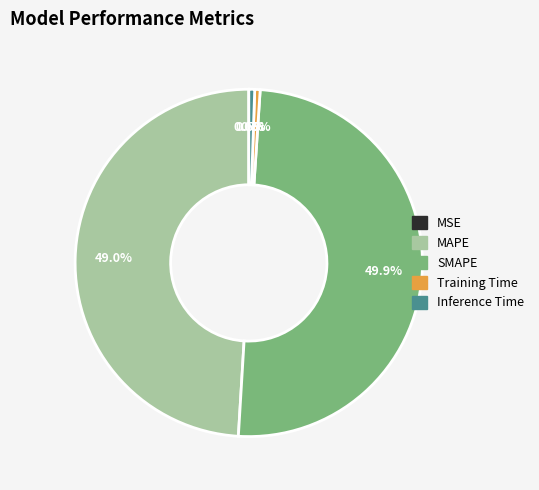

Is the sum of SMAPE and Inference Time greater than half?

Yes